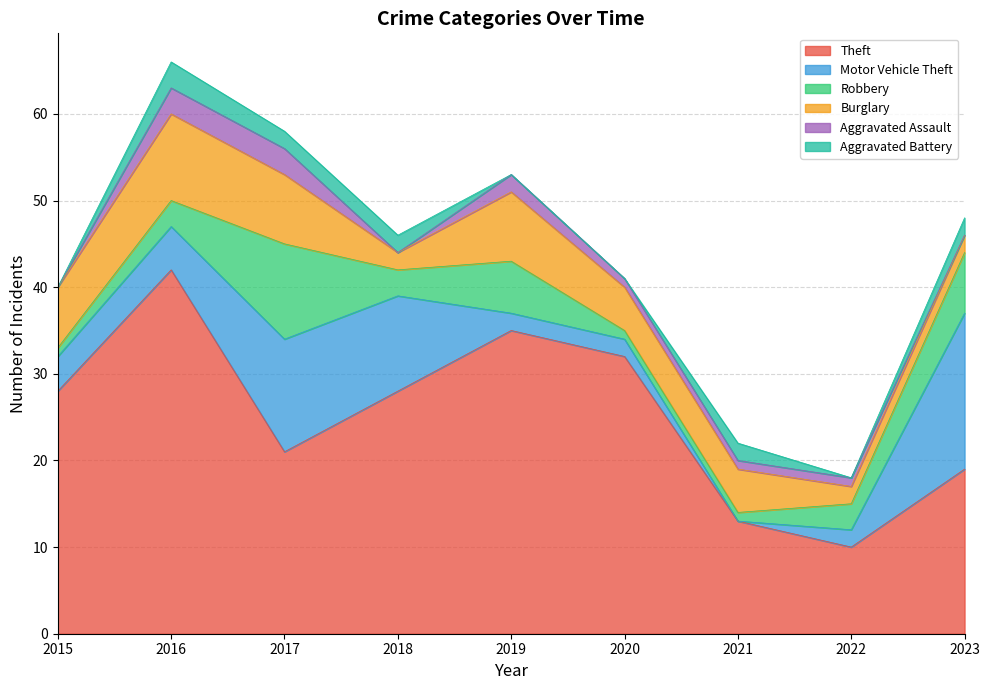

Where is Aggravated Battery nearest to the value 1?

2015